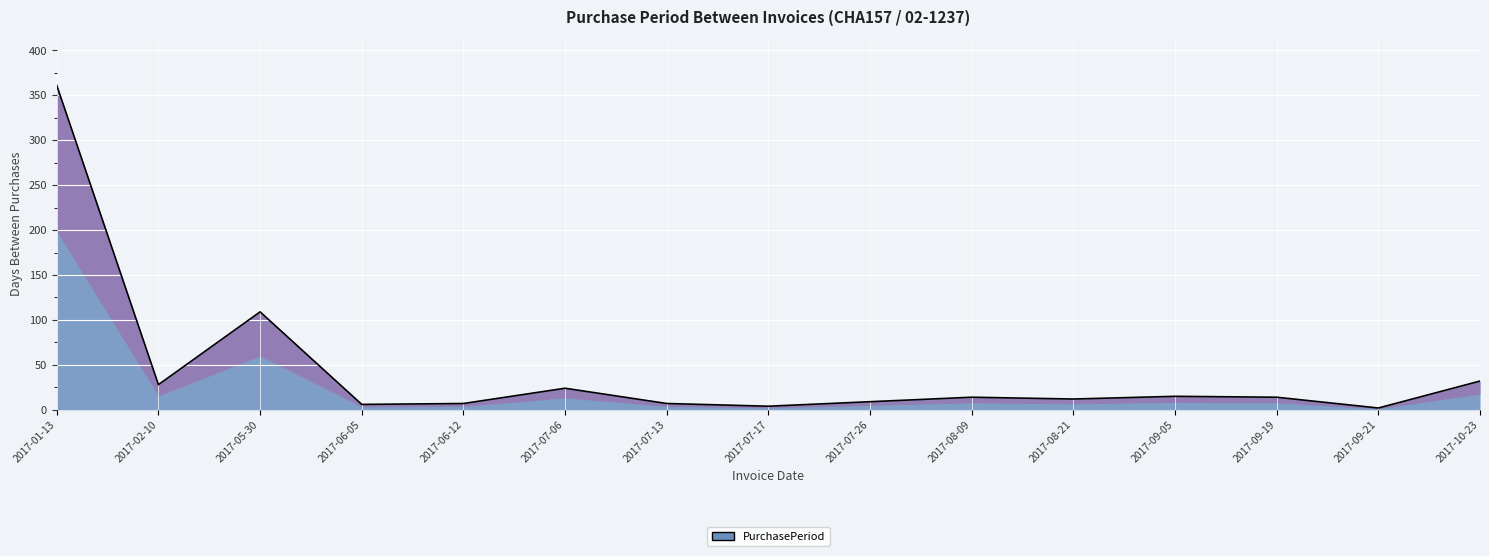

The chart shows a value of 28 at 2017-02-10. True or false?

True